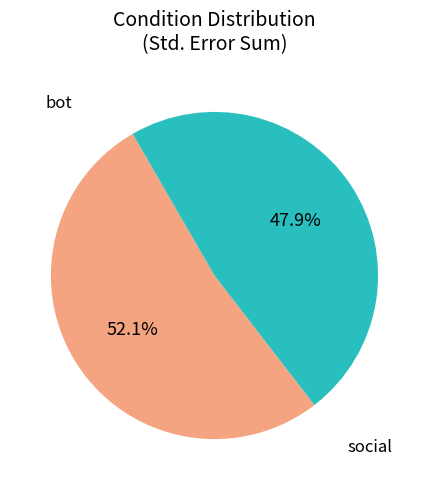

To the nearest percent, what portion does social represent?

48%